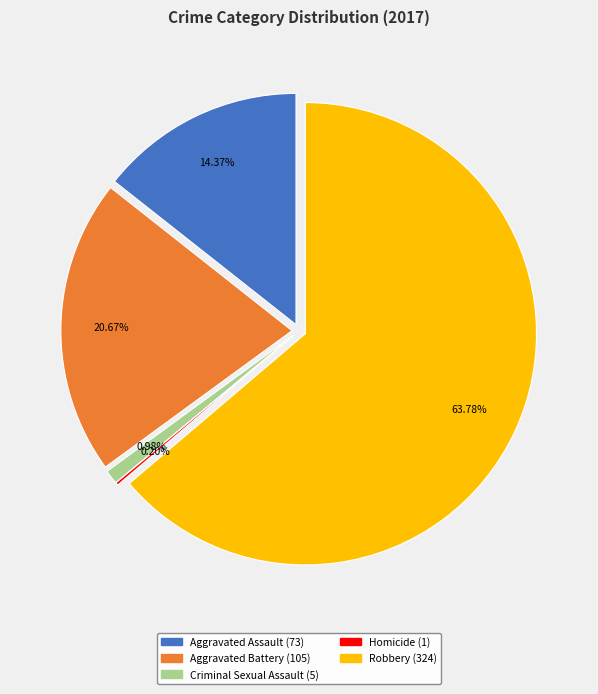

To the nearest percent, what portion does Aggravated Battery represent?

21%